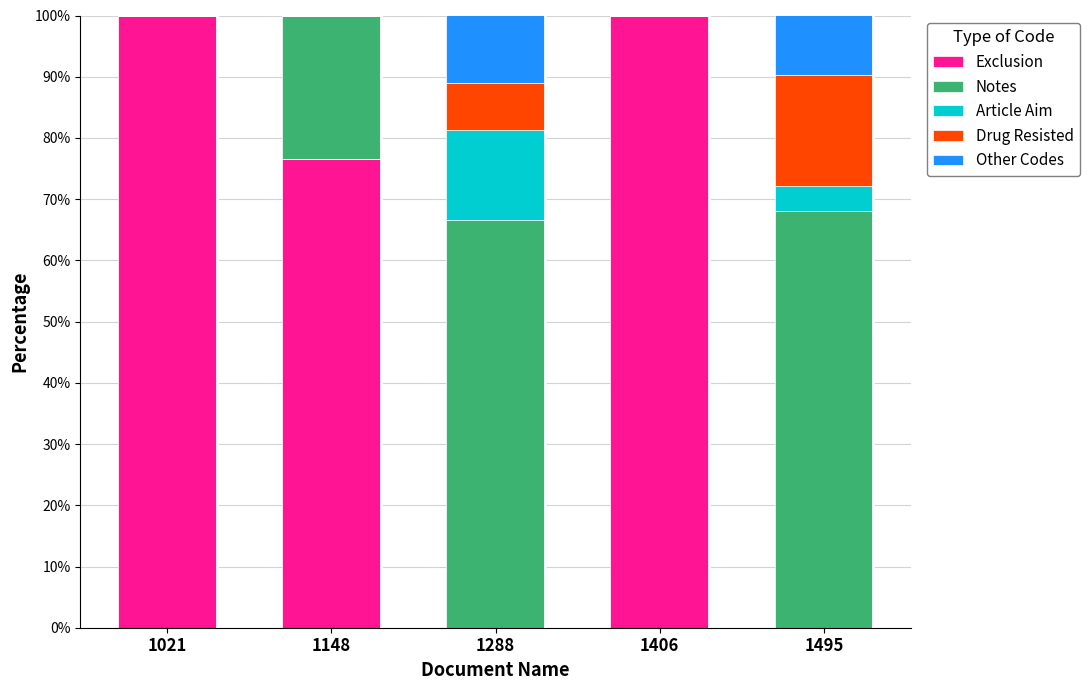

True or false: Exclusion has a value of 57.4 at 1495.

False